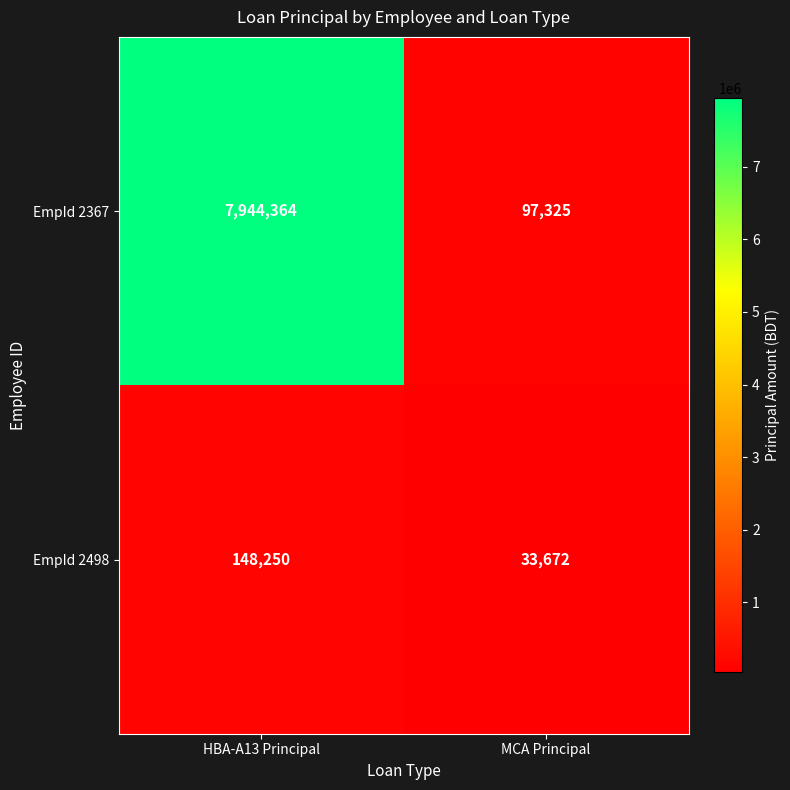

What is the total value across all series at HBA-A13 Principal?

8092614